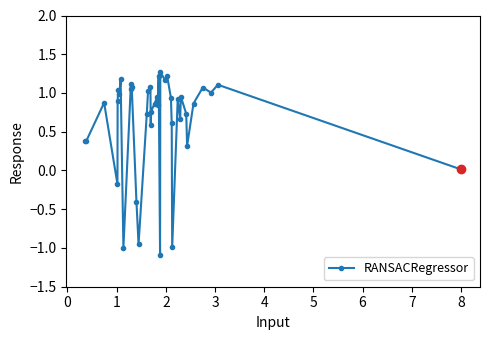

What is the greatest value displayed?

1.3